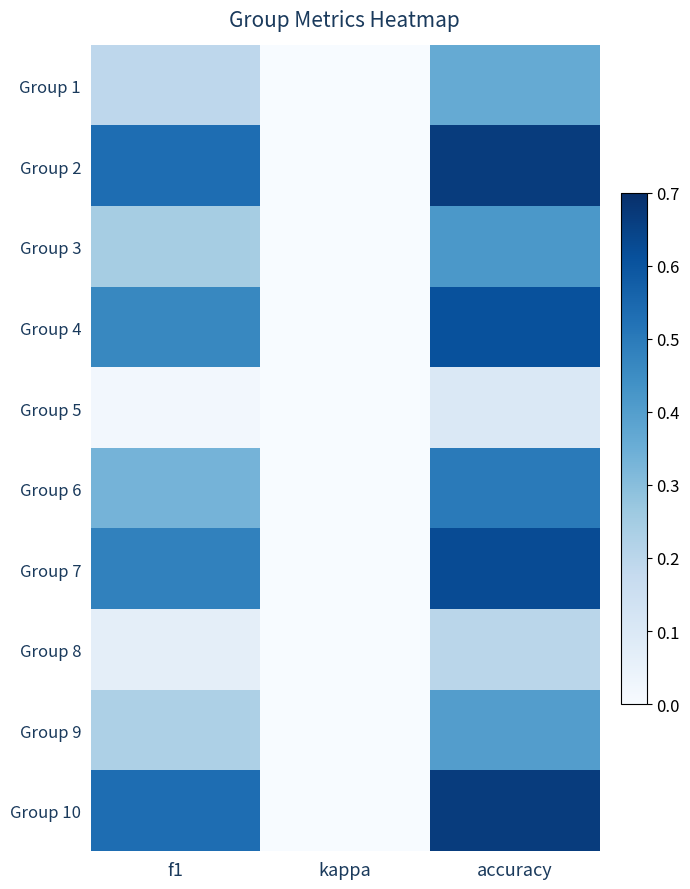

How many distinct data groups are displayed?

10